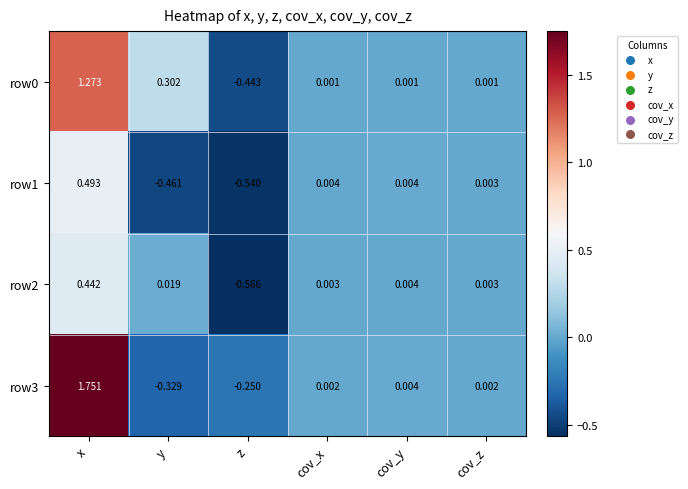

At which category does the chart reach its minimum across all series?

z